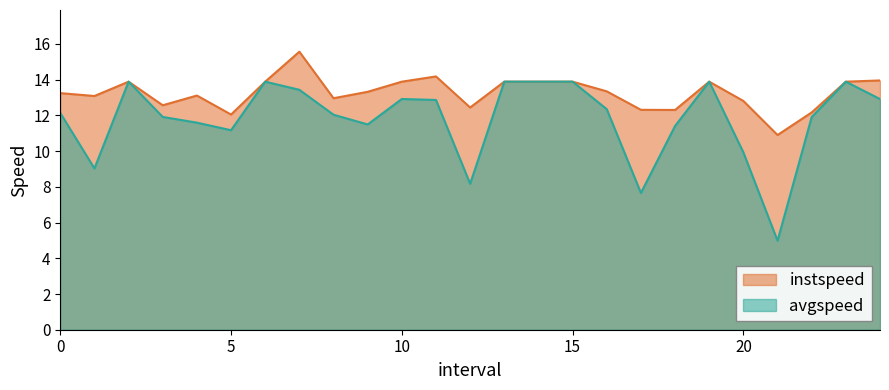

In avgspeed, how many points are lower than both neighbors (excluding endpoints)?

6